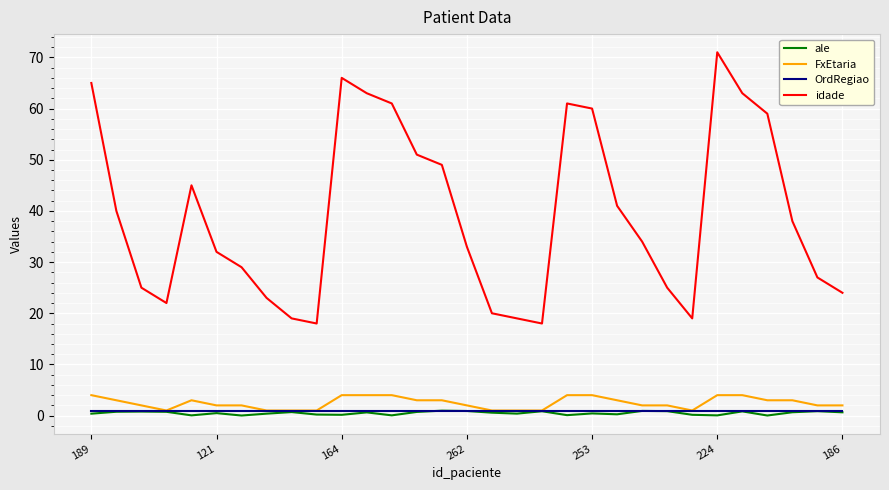

Which series has the widest spread of values?

idade